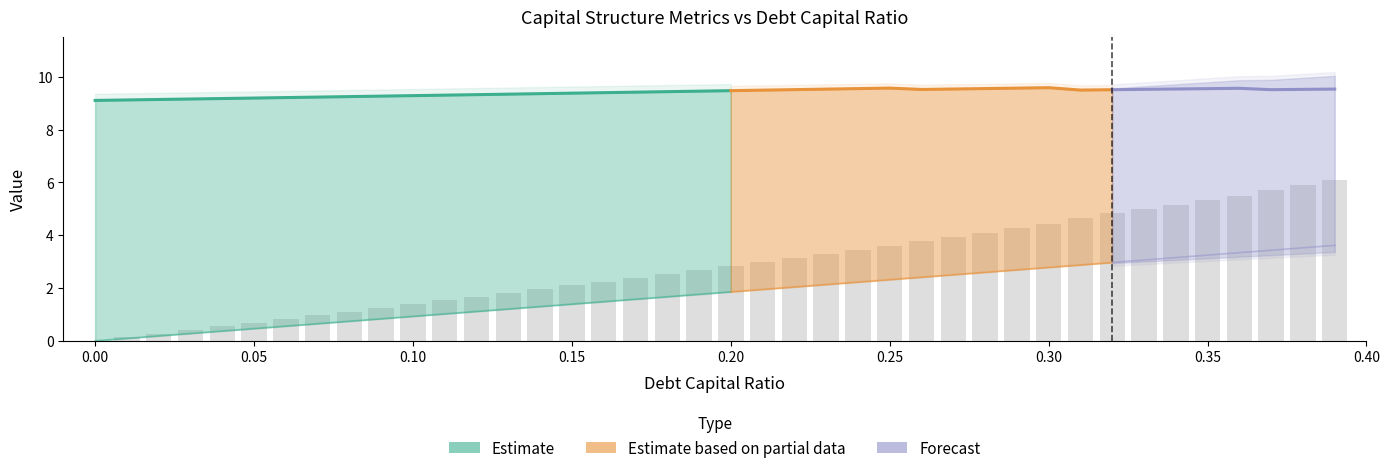

What is the average value of the enterprise_value series?

9.4